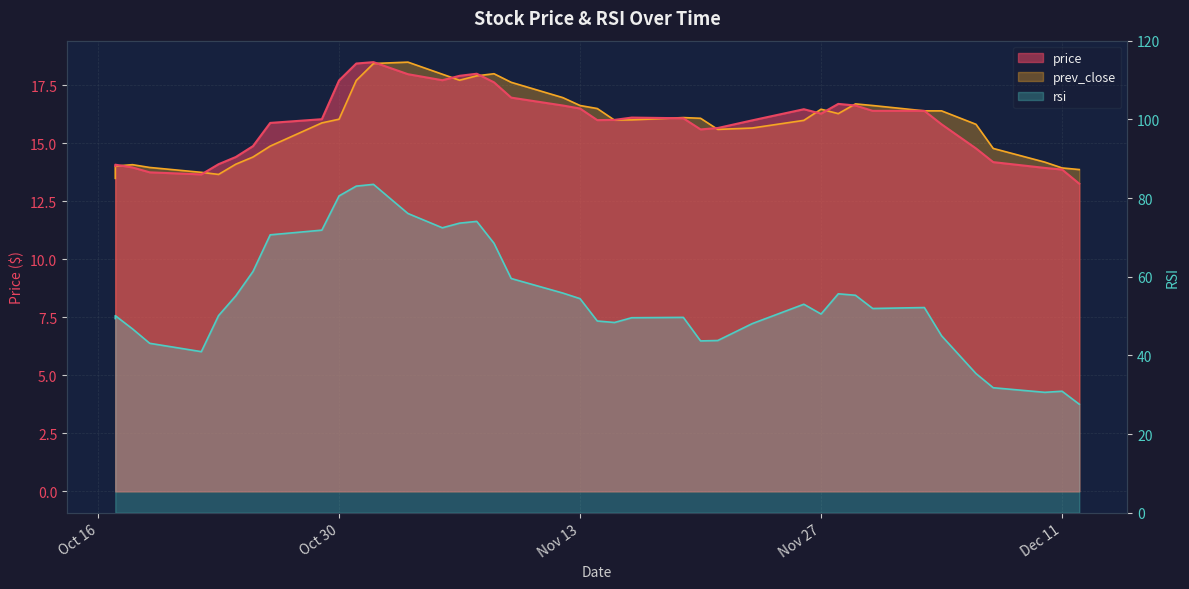

Count the number of categories in the chart.

40